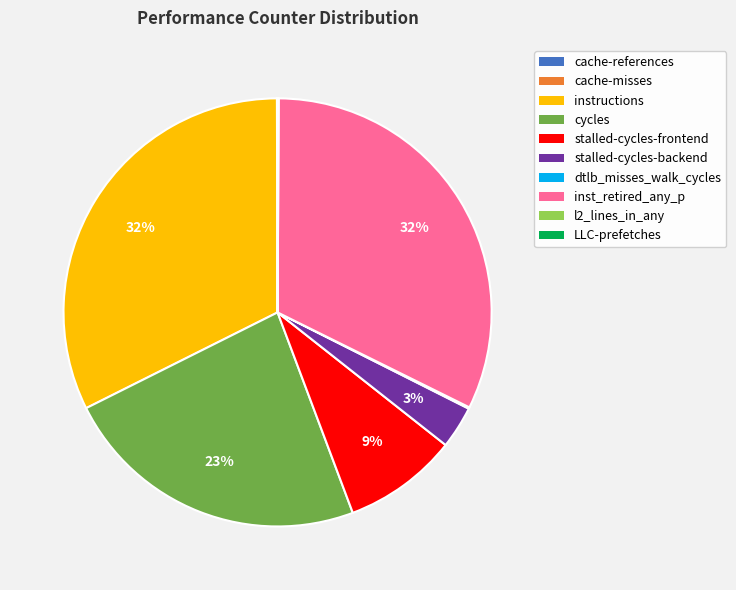

Does cycles account for over 50% of the chart?

No